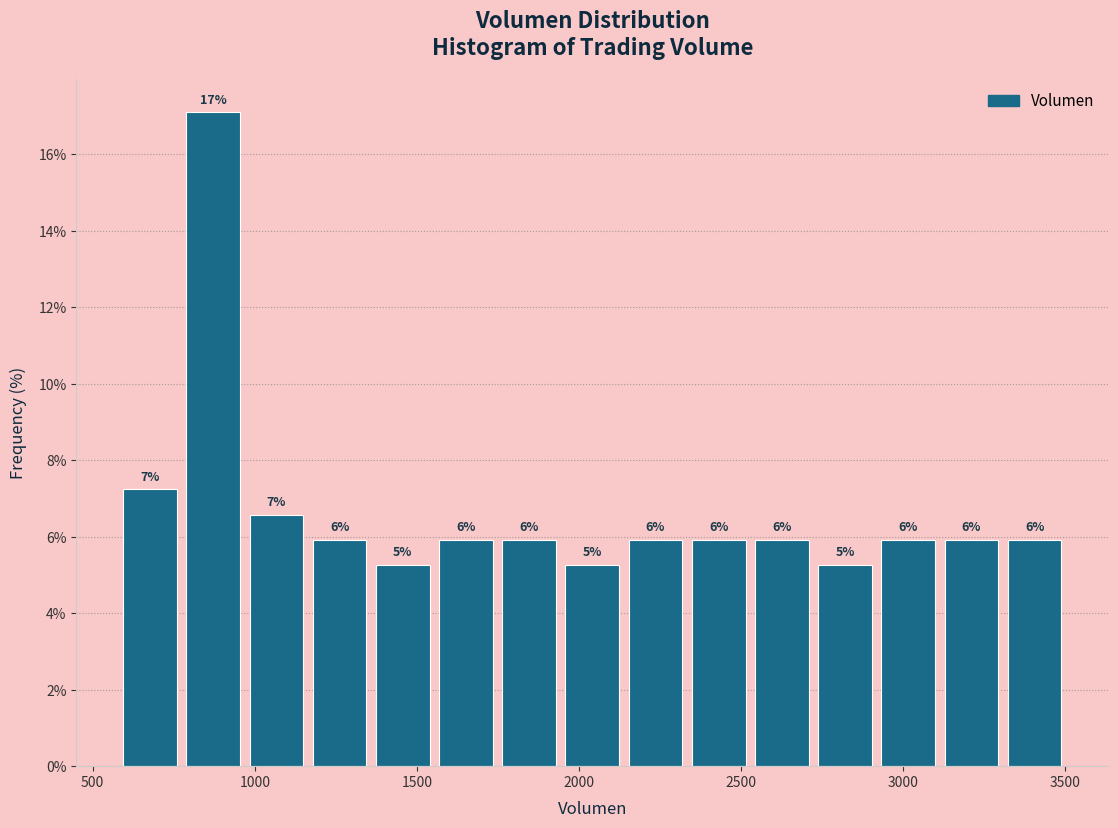

Around what value on the x-axis is the tallest bar? Give the approximate position of its centre, as read against the axis.

850